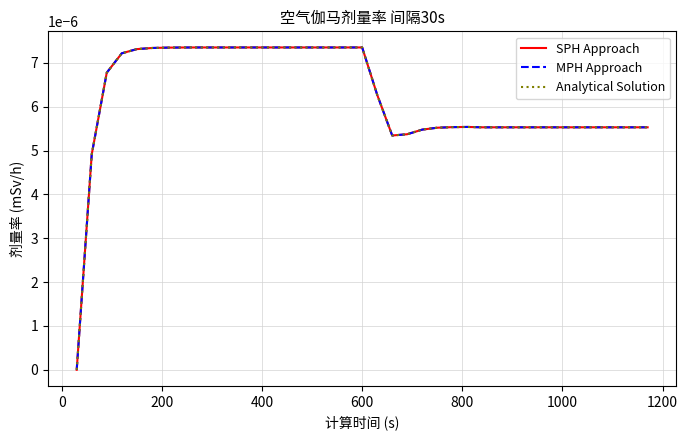

At how many categories does at least one series exceed 0?

38